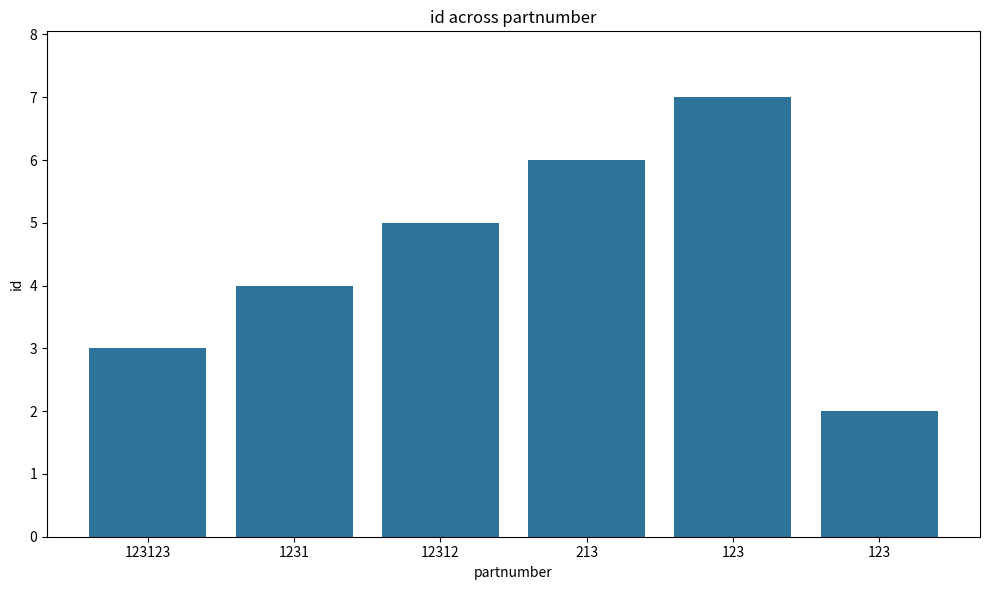

Reading right to left, extract all data points from this chart.

123=2	123=7	213=6	12312=5	1231=4	123123=3